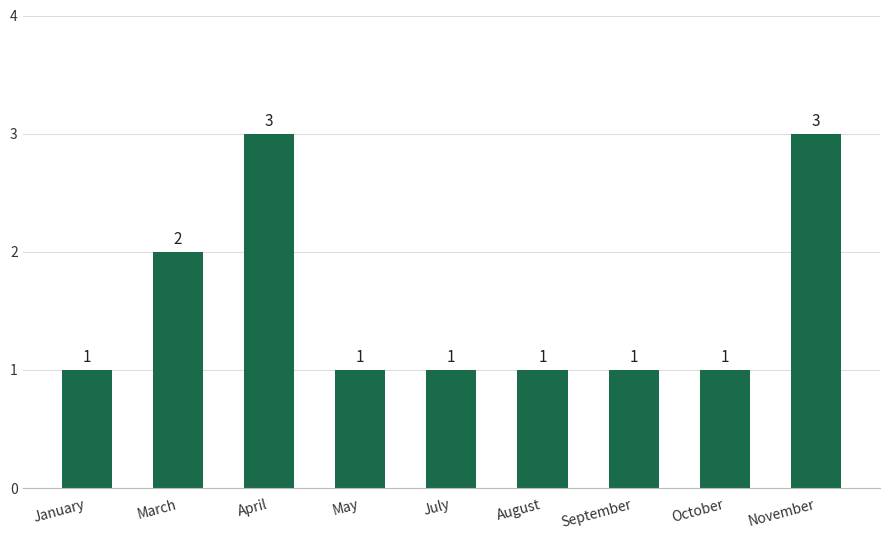

What is the label of the 1st bar from the right?

November